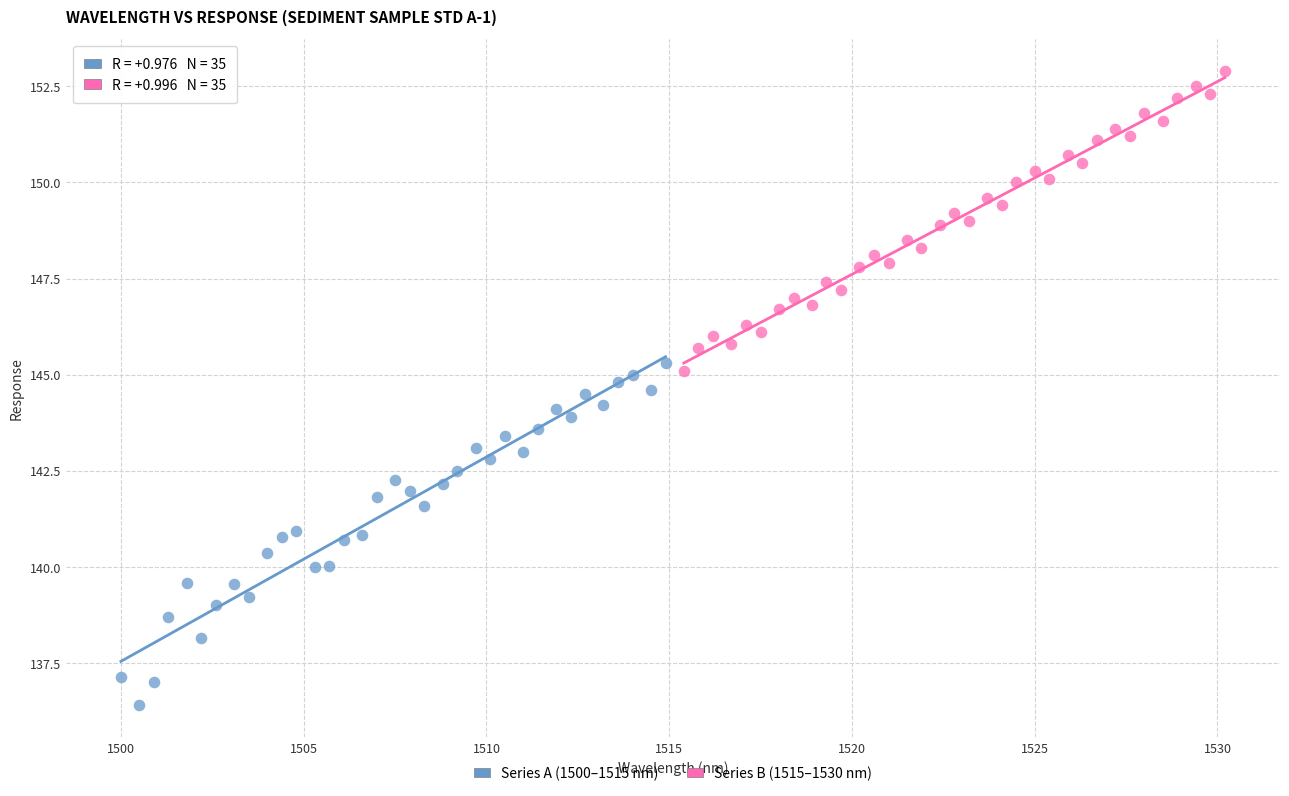

Which series contains the highest Y value?

Series B (1515–1530 nm)